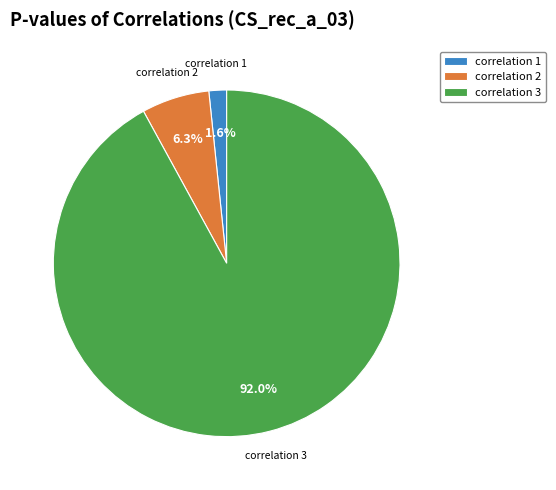

Rank the categories by value from highest to lowest.

correlation 3, correlation 2, correlation 1